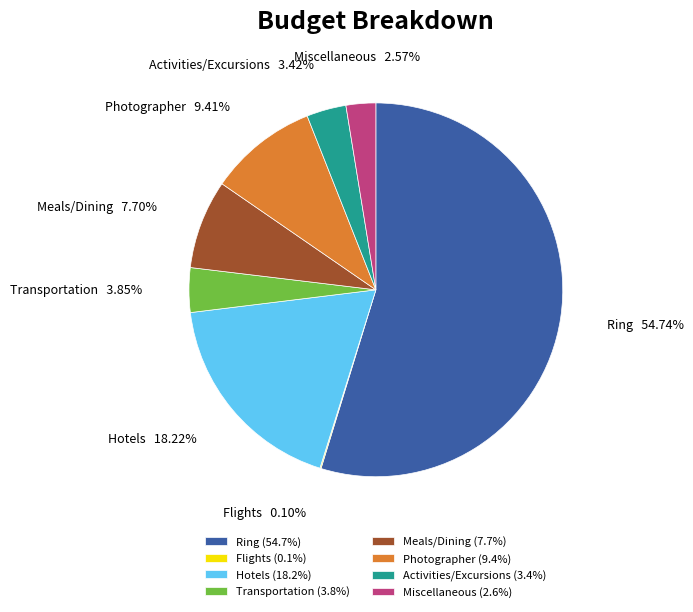

Does Ring account for over 50% of the chart?

Yes